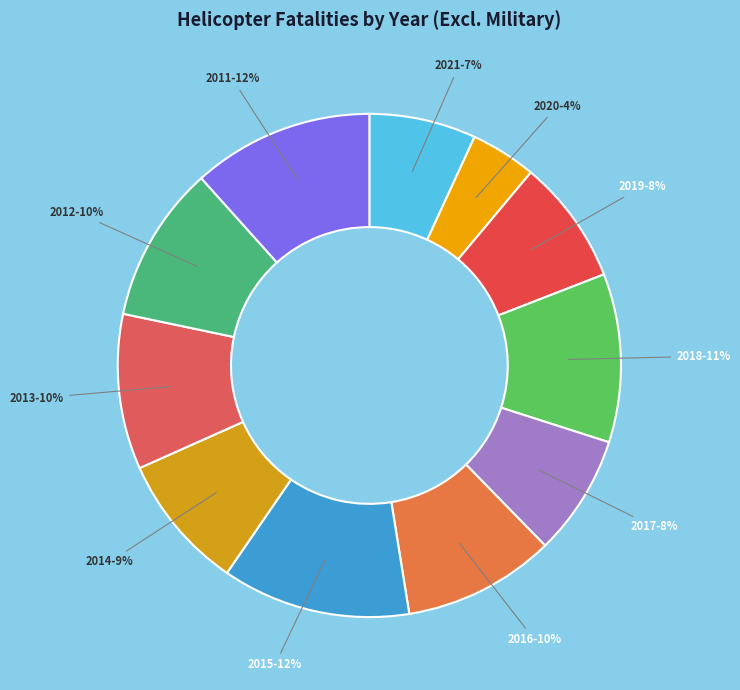

To the nearest percent, what is the average slice percentage?

9%